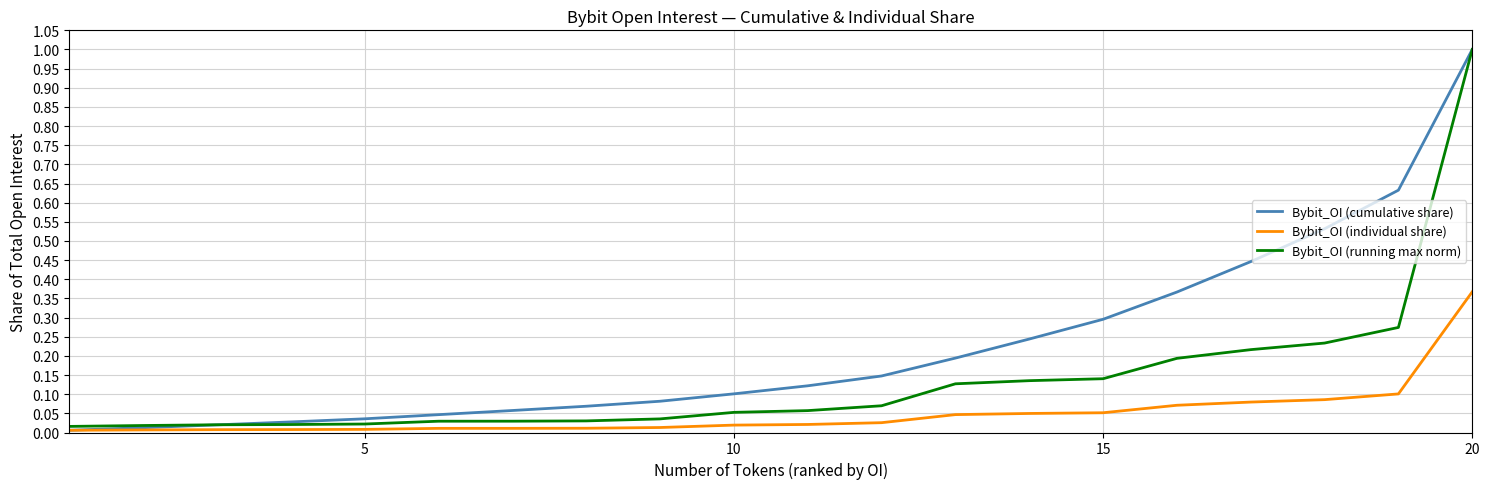

List the series in order of their overall mean, lowest first.

Bybit_OI (individual share), Bybit_OI (running max norm), Bybit_OI (cumulative share)